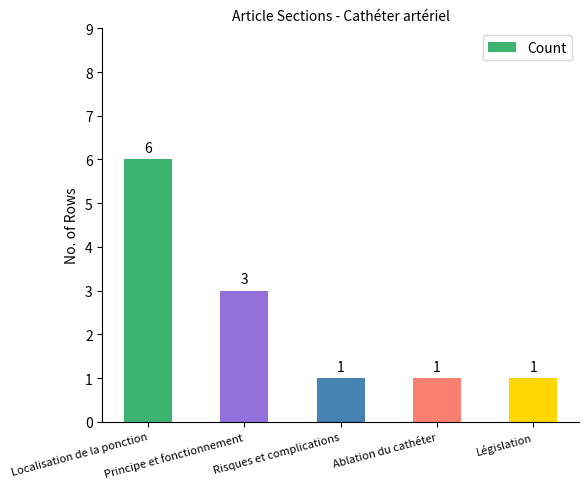

True or false: the data shows 2 at Ablation du cathéter.

False